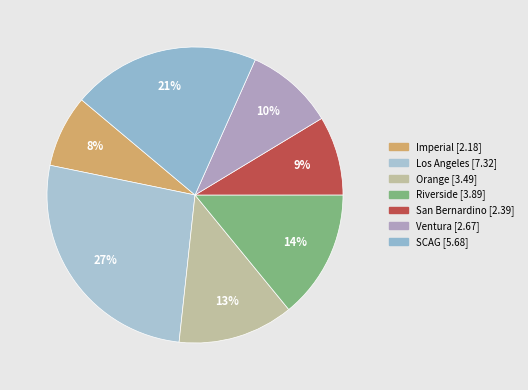

What percentage do Ventura and Imperial together represent?

17.6%